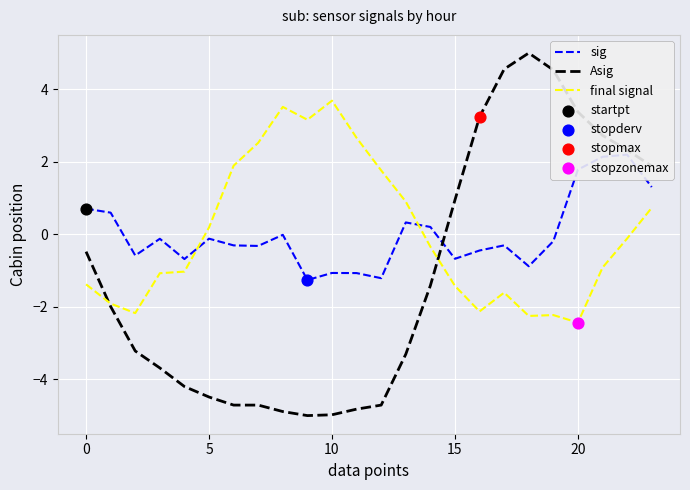

What is the maximum value for Asig?

5.0